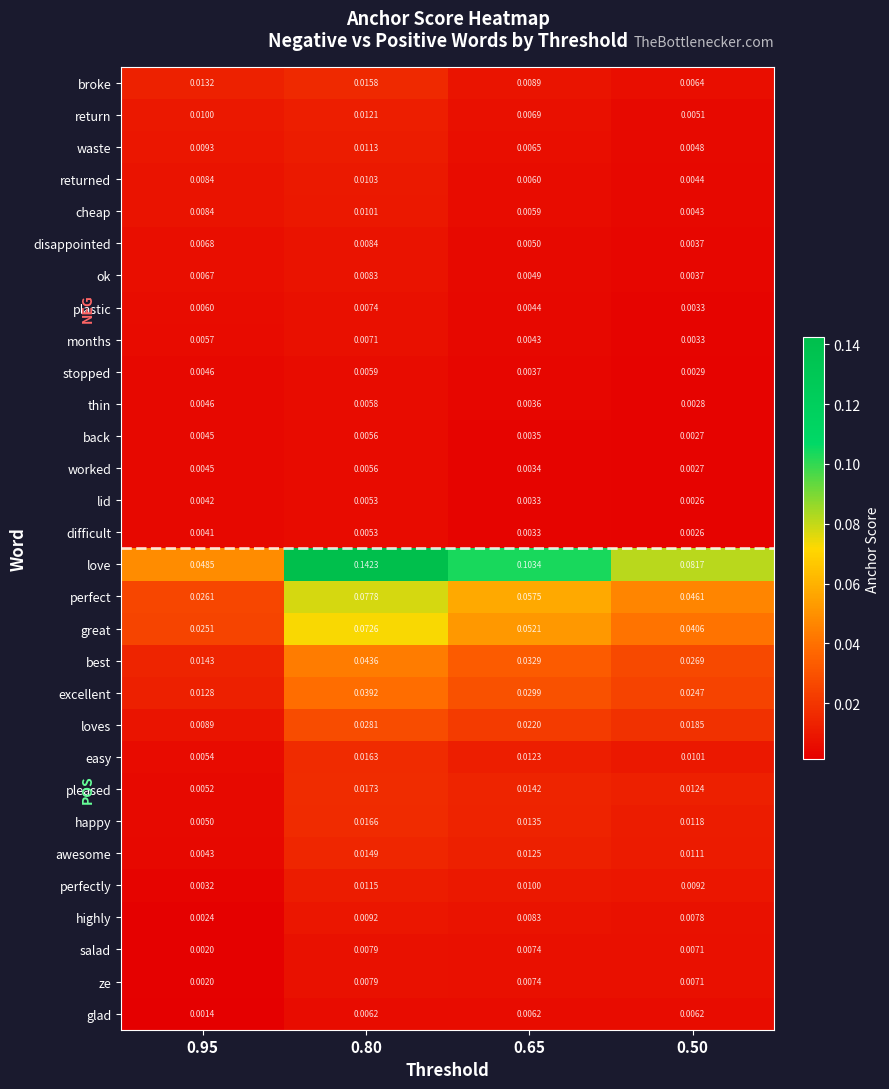

Which series has the widest spread of values?

love